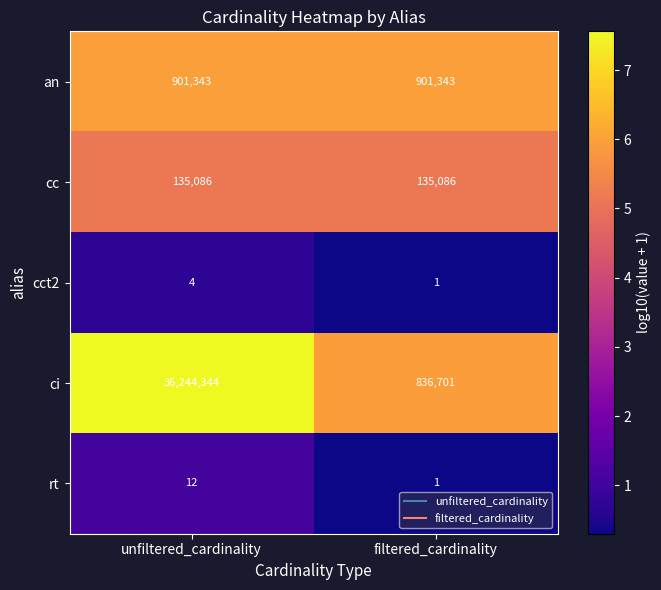

What is the greatest value displayed?

36244344